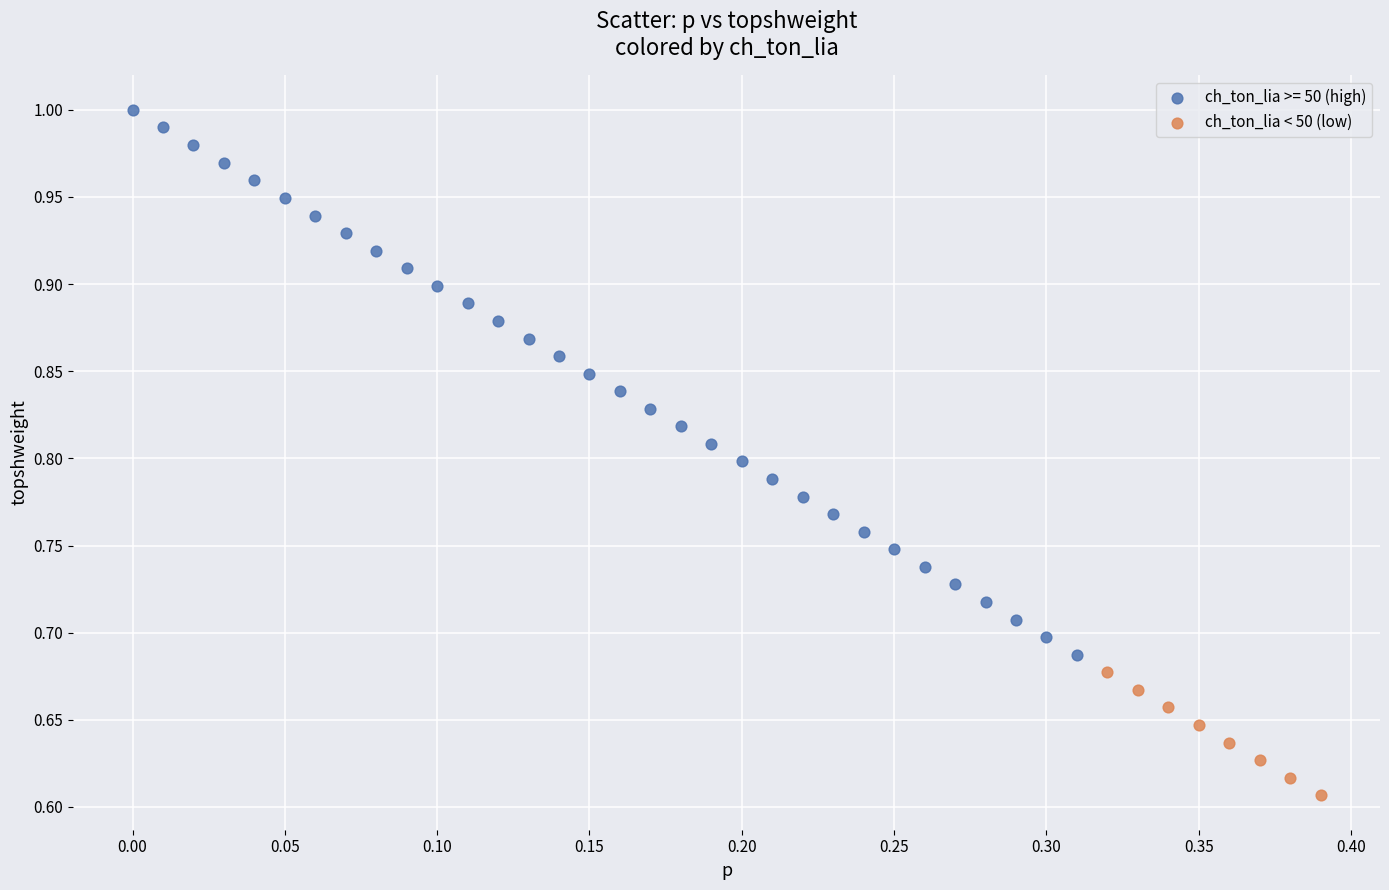

Which series has the widest spread of Y values?

ch_ton_lia >= 50 (high)